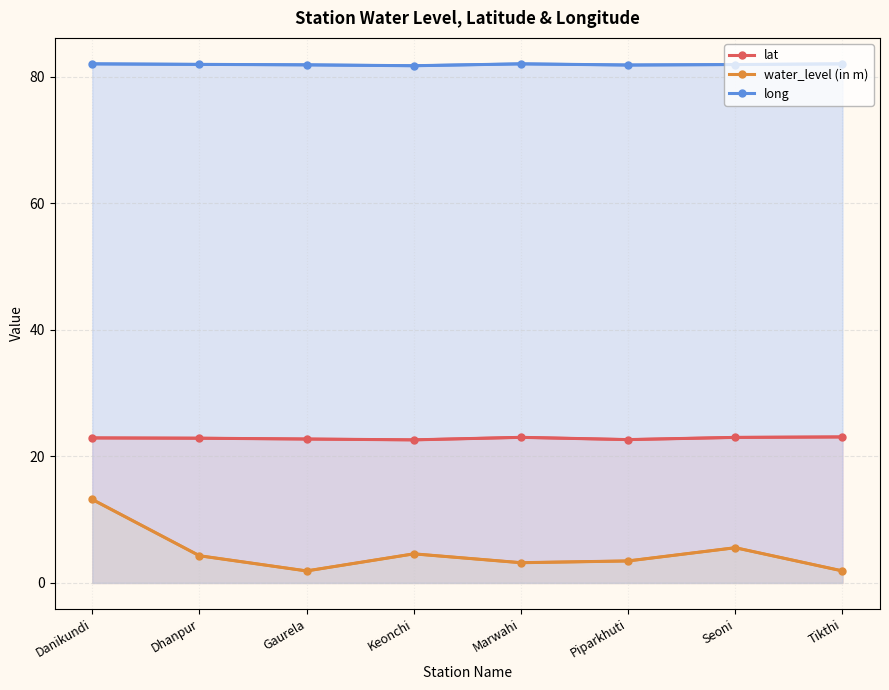

True or false: long and water_level (in m) cross at least once.

False